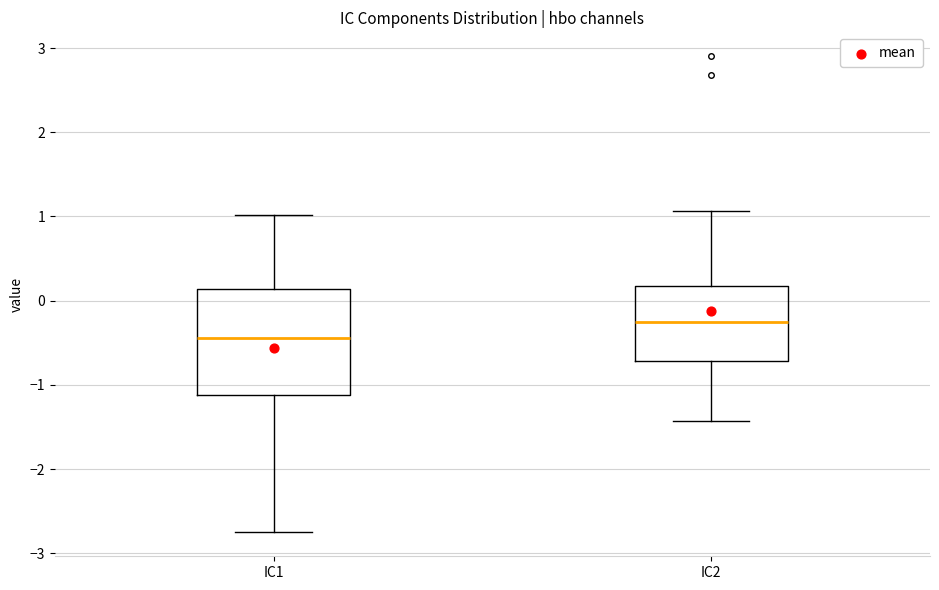

Which box's median line is the highest?

IC2